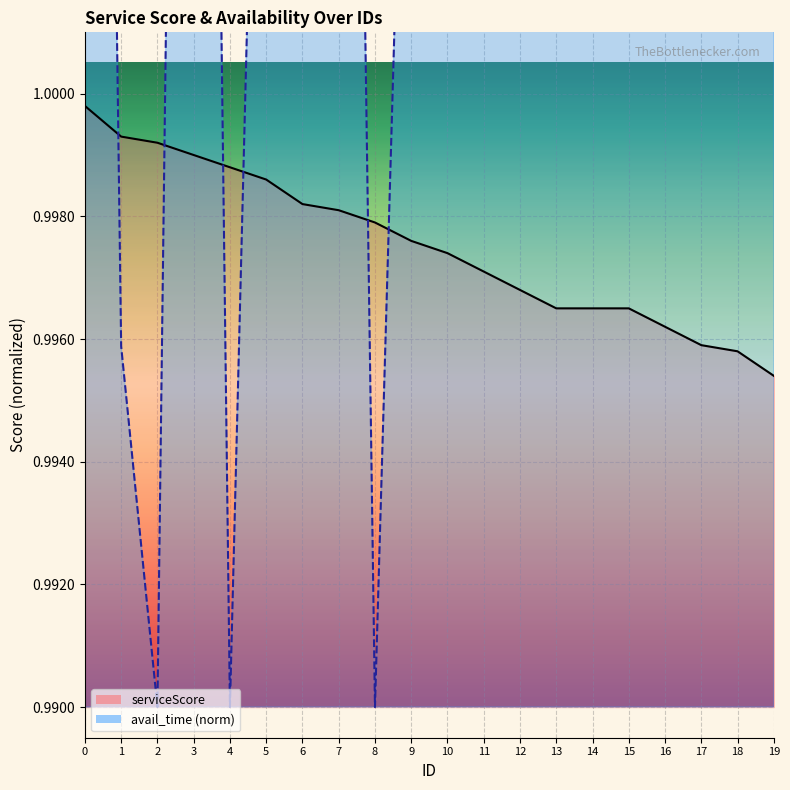

What is the difference between the maximum and second lowest values in the avail_time series?

0.1